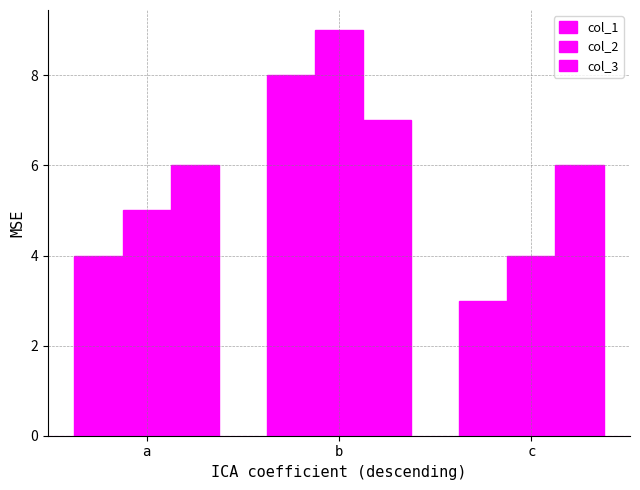

Count the col_1 values in the range 3 to 8.

3